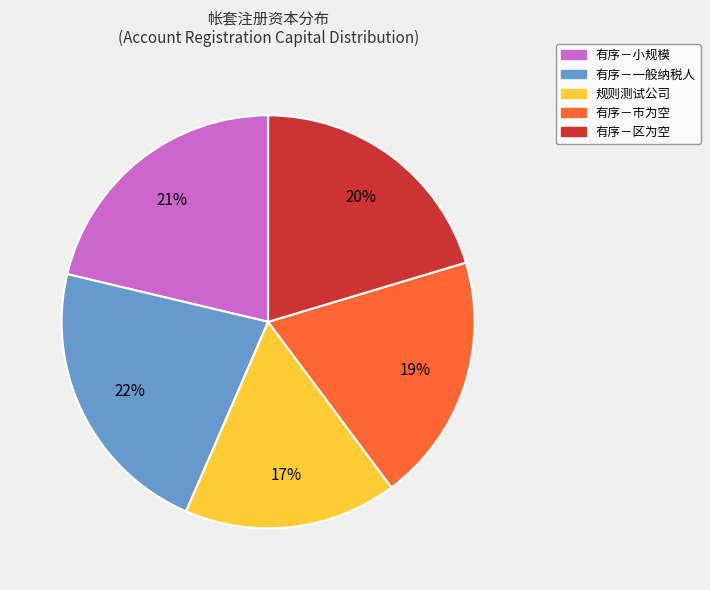

Combined, do 有序－一般纳税人 and 规则测试公司 account for over 50%?

No